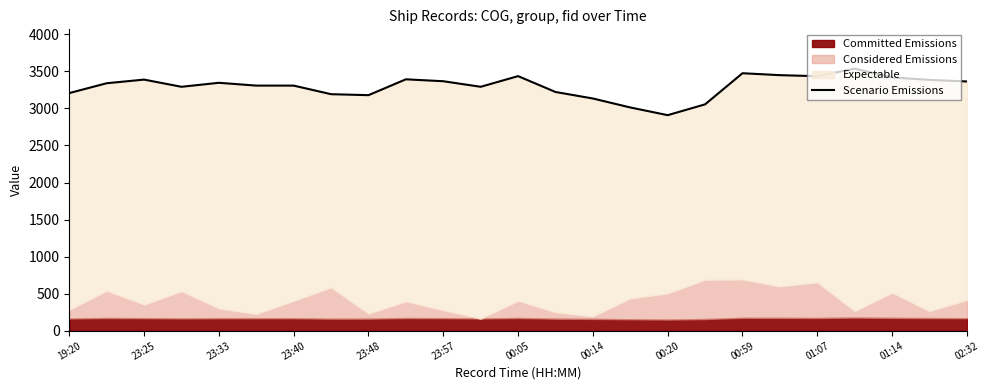

Is it true that the value at 01:07 is 3435?

True